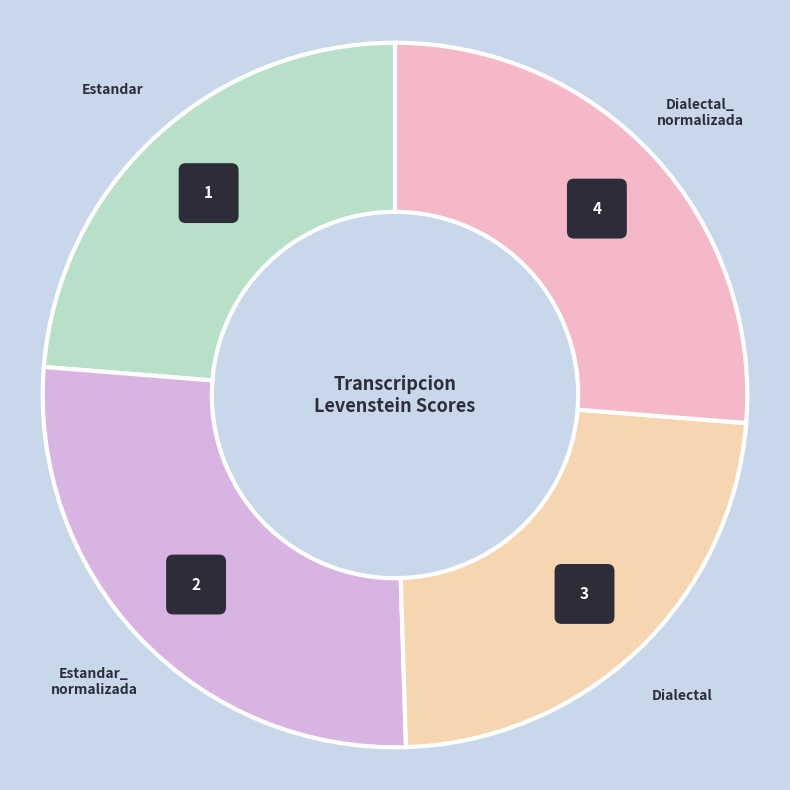

To the nearest percent, what is the average slice percentage?

25%